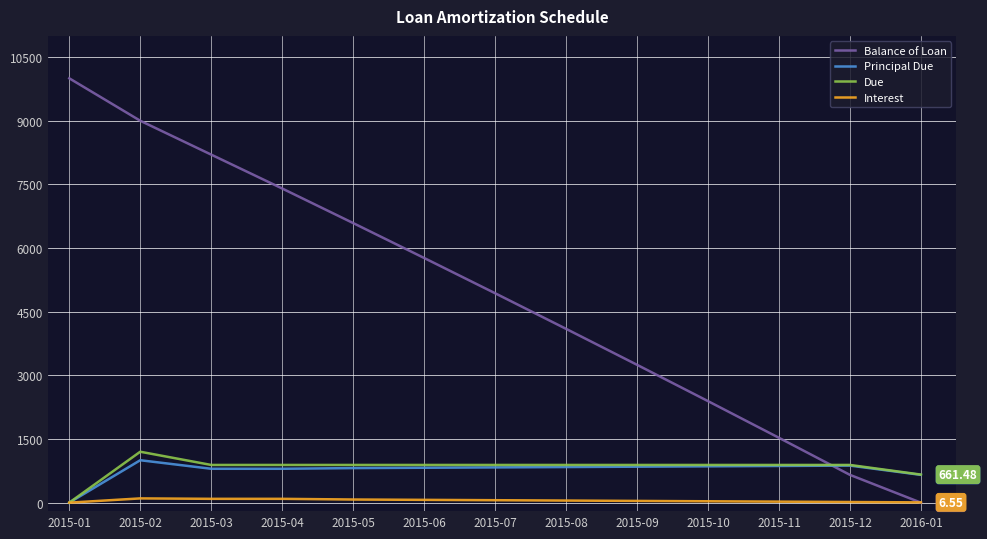

How many series are shown in this chart?

4